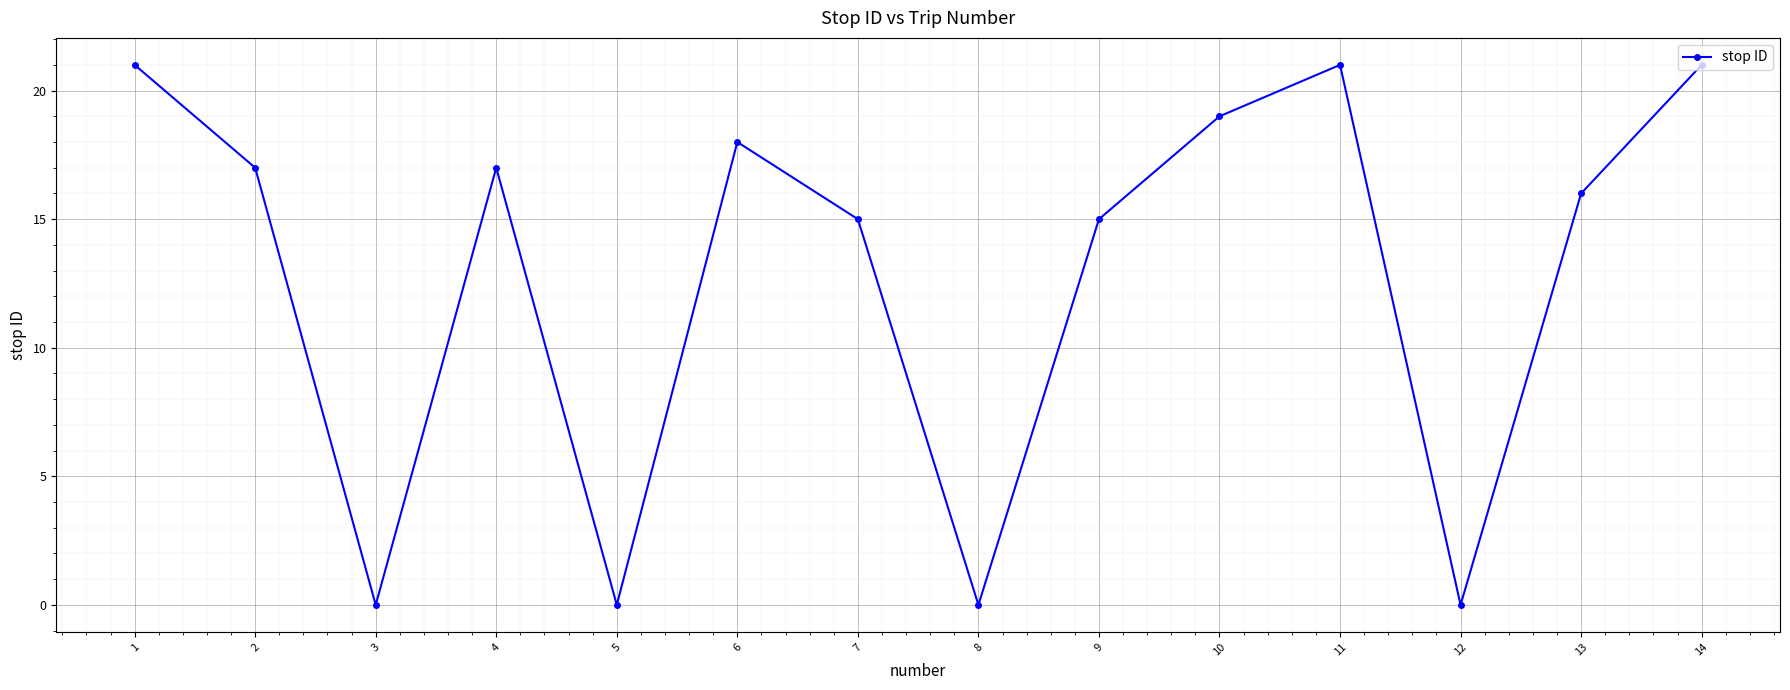

How many interior local peaks (higher than both neighbors) does the data have?

3